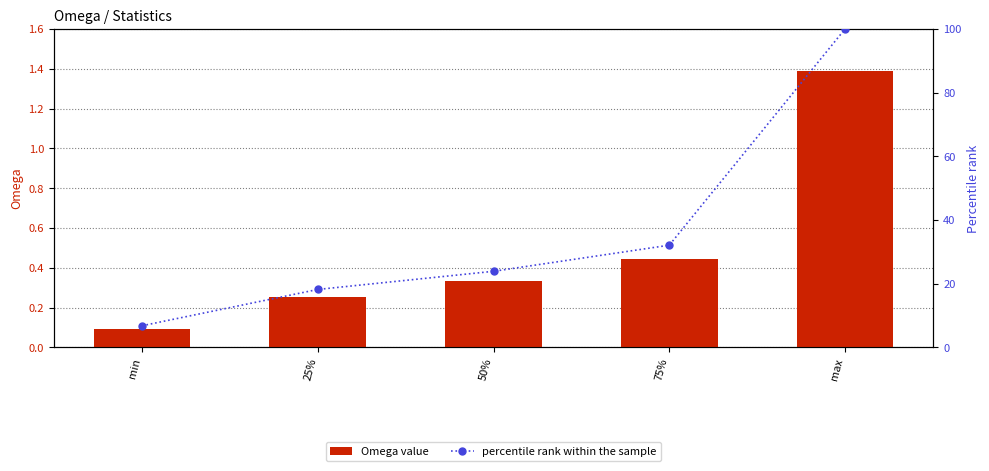

At which label is percentile rank within the sample closest to 53?

75%